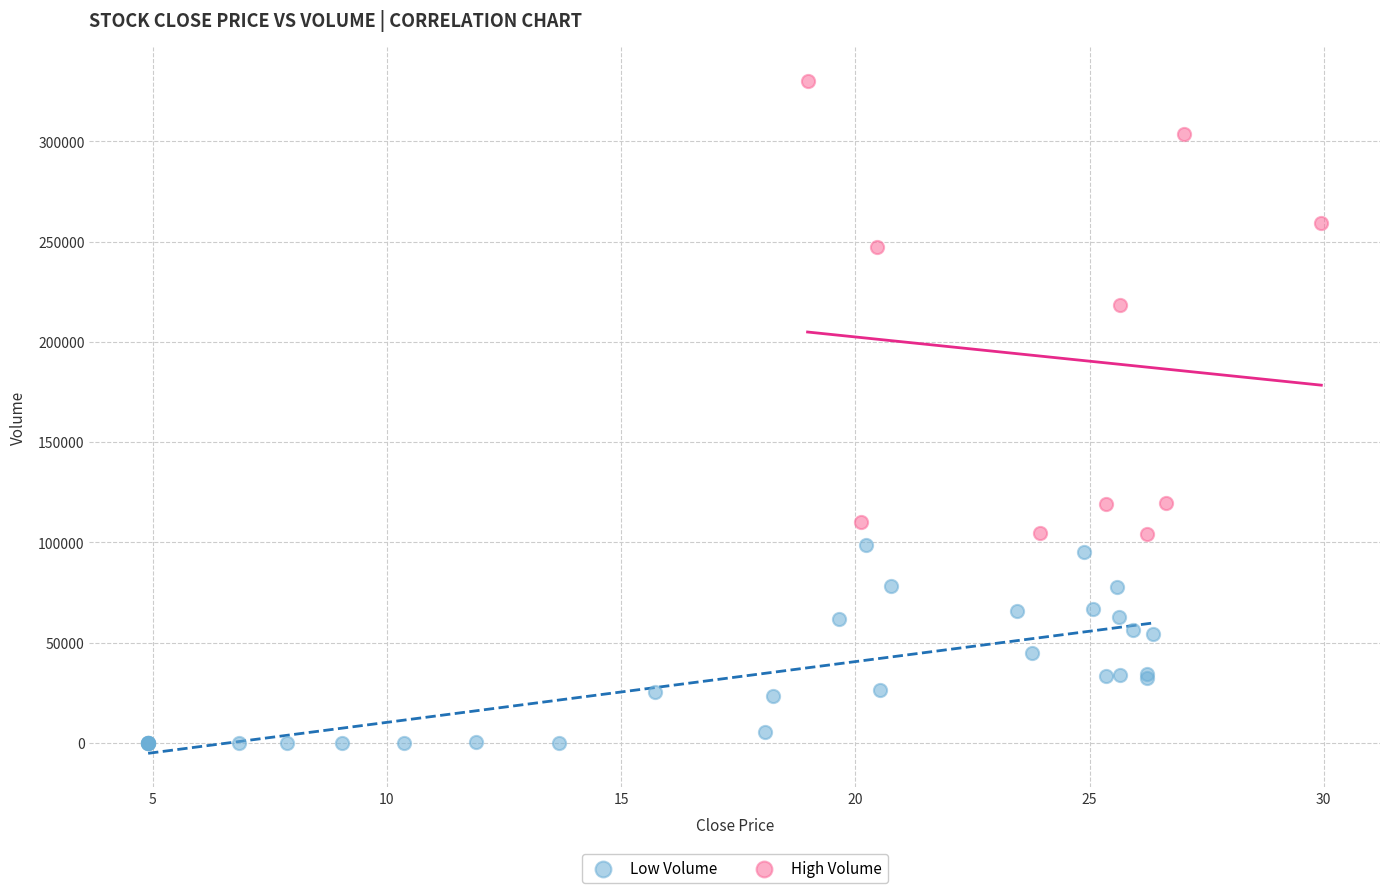

Which series has the widest spread of Y values?

High Volume